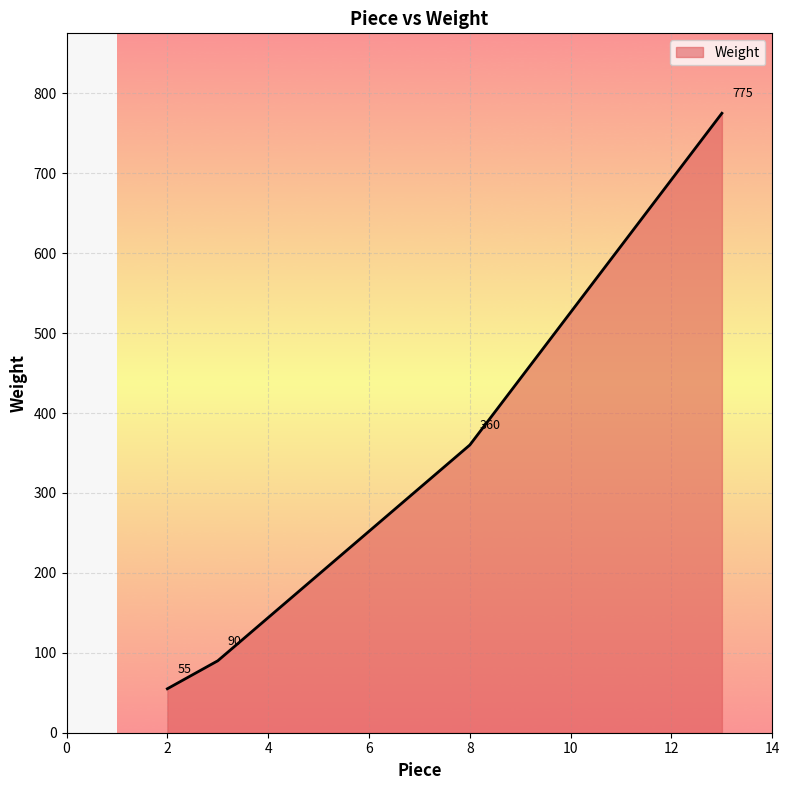

Count the number of data series in this chart.

1